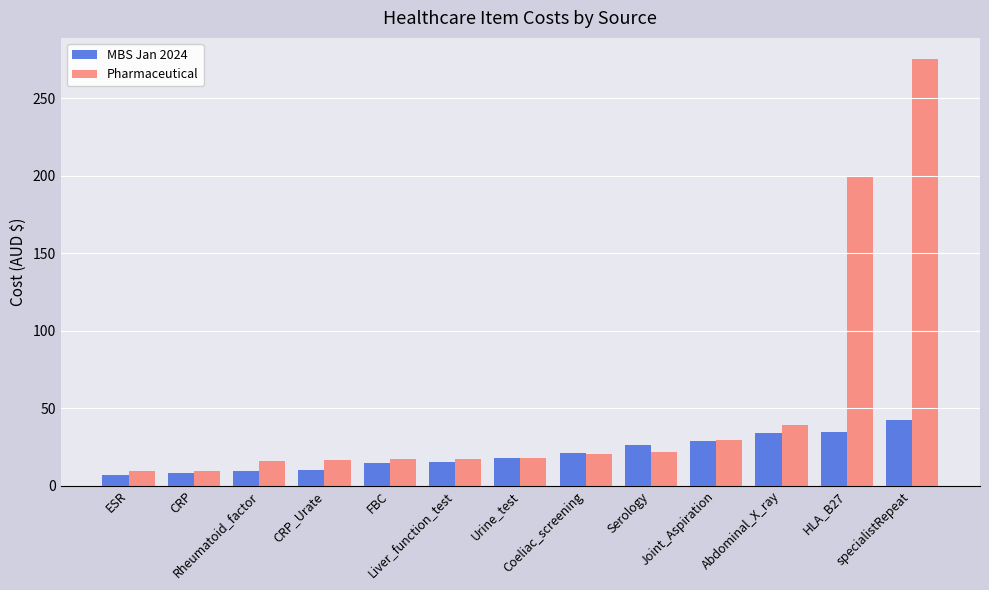

The value of MBS Jan 2024 at Rheumatoid_factor is 9.7. True or false?

True